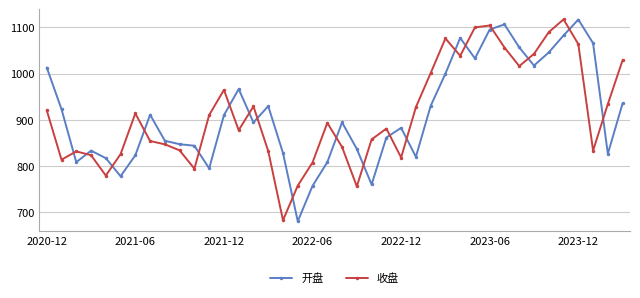

After their last crossing, which series has the higher values: 收盘 or 开盘?

收盘